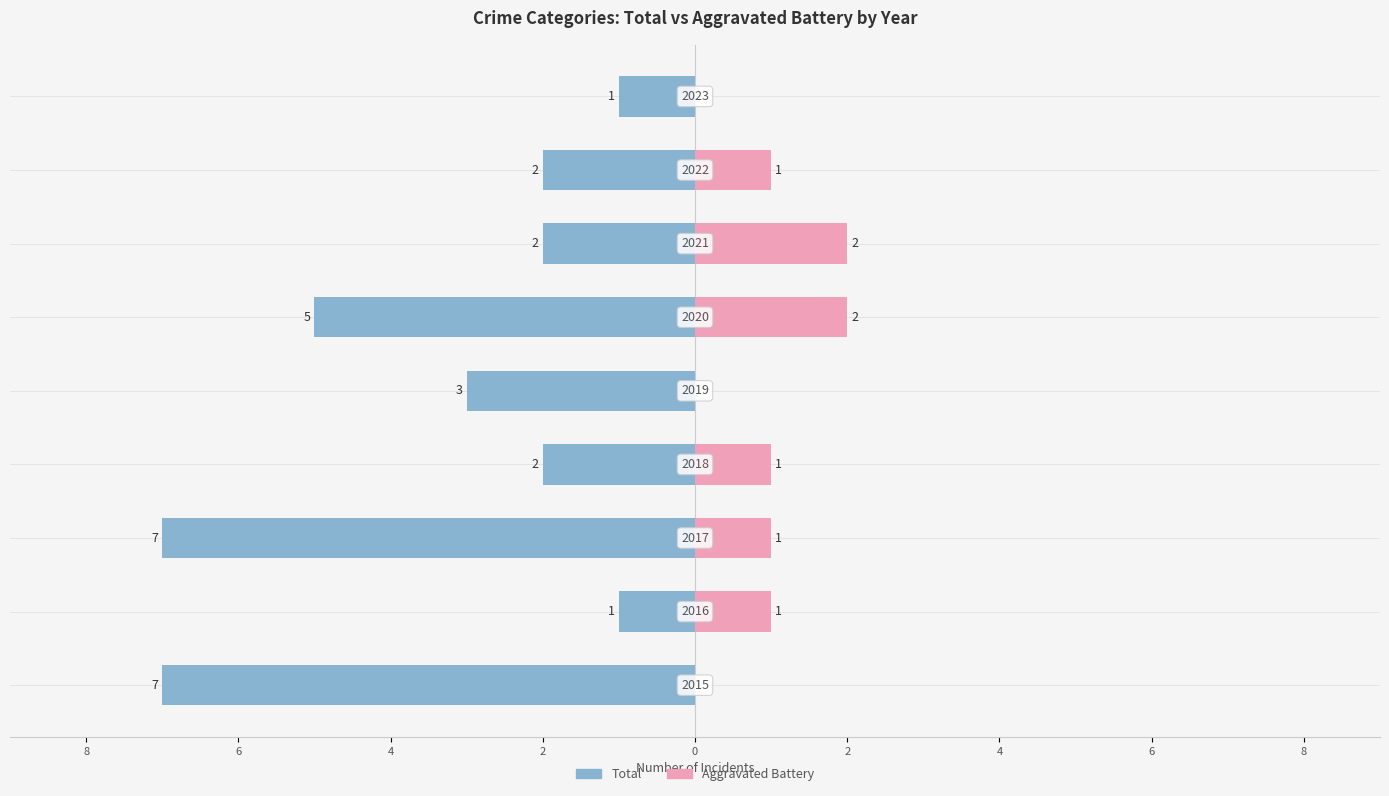

At which label does Right first exceed 1?

2020